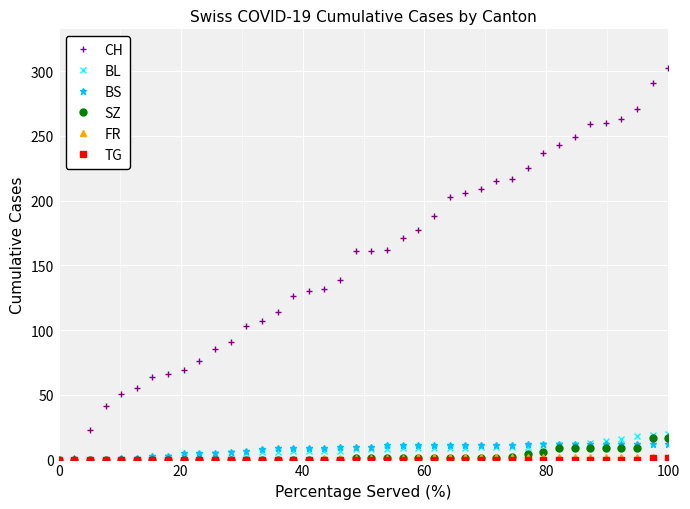

Count the number of categories in the chart.

40